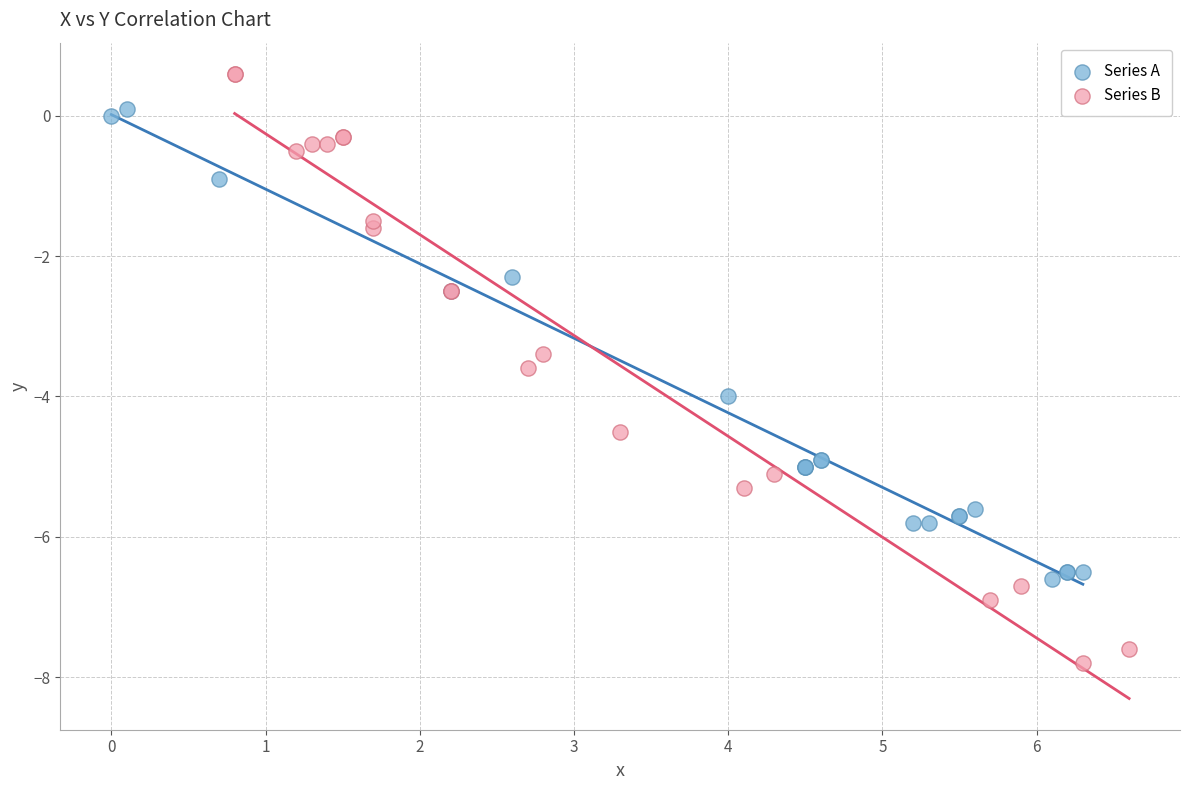

Which series contains the lowest Y value?

Series B